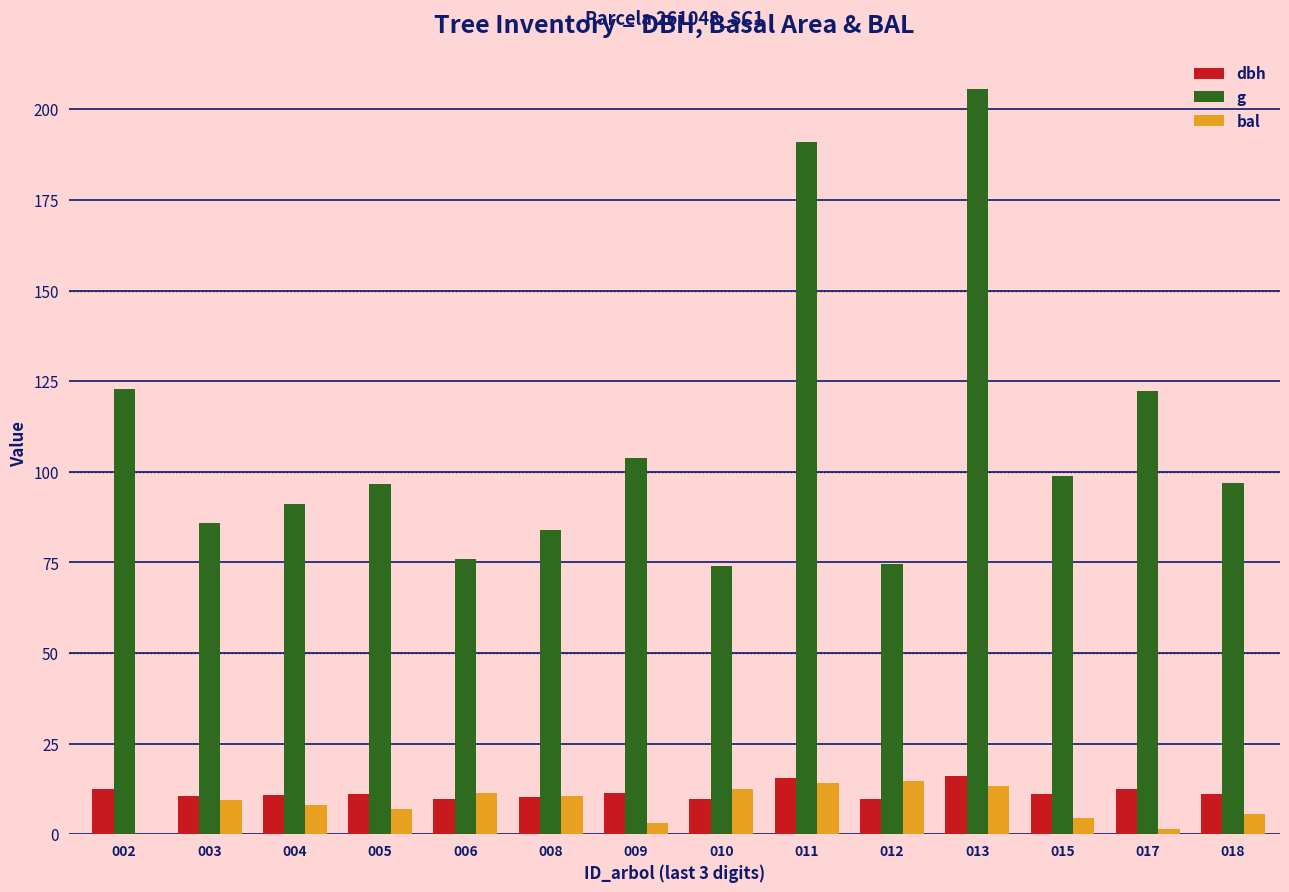

What is the maximum value shown in the chart?

205.6